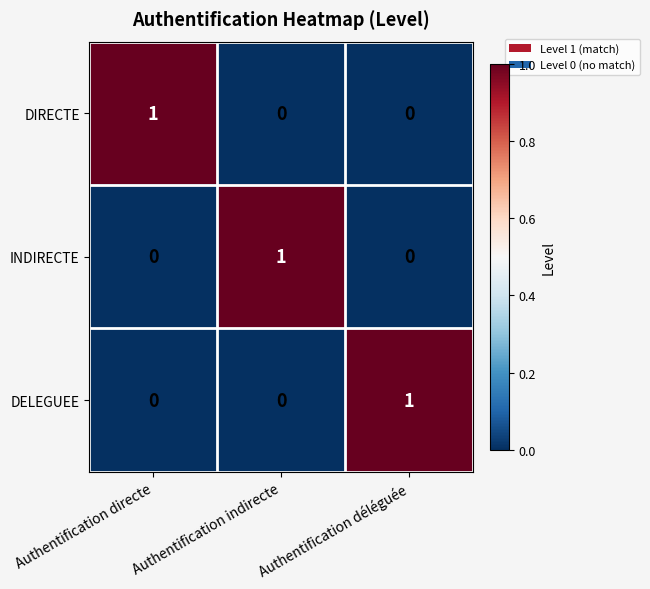

At how many categories does at least one series exceed 0?

3